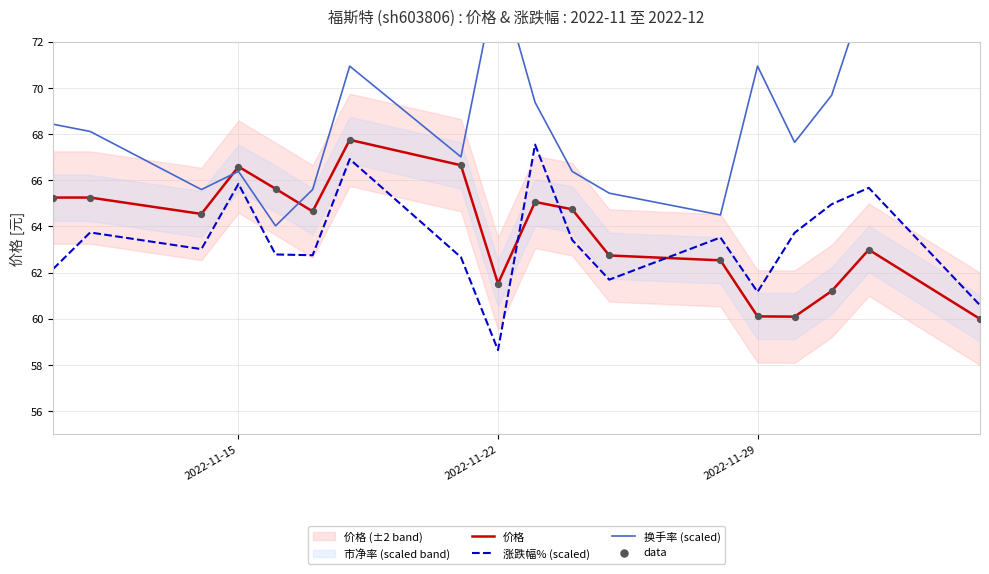

Which series has the largest total across all categories?

换手率 (scaled)